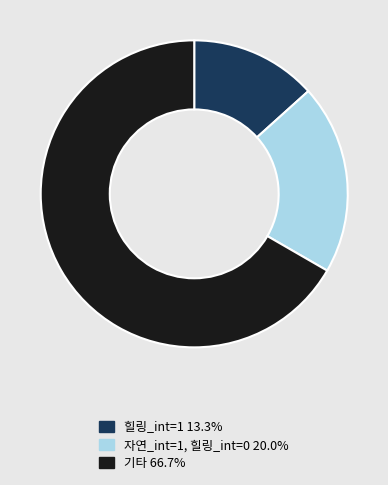

Does any single category account for the majority?

Yes